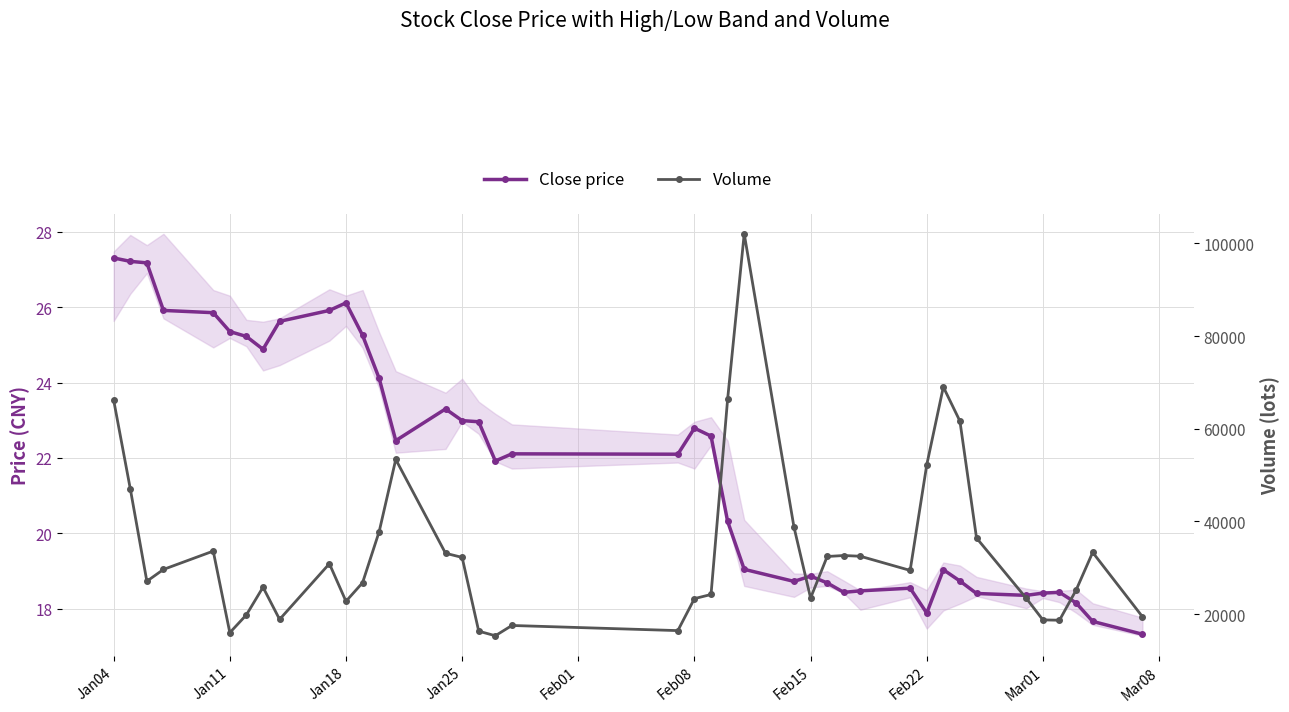

What is the smallest value displayed?

17.3